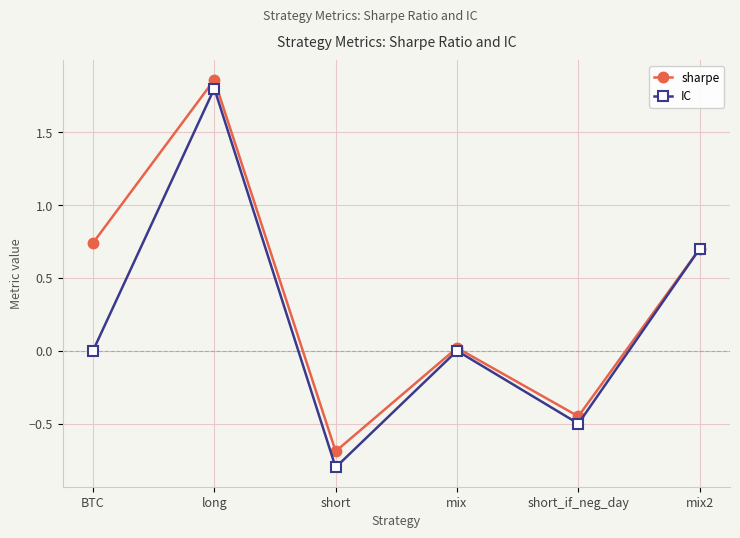

How many lines are shown in the chart?

2